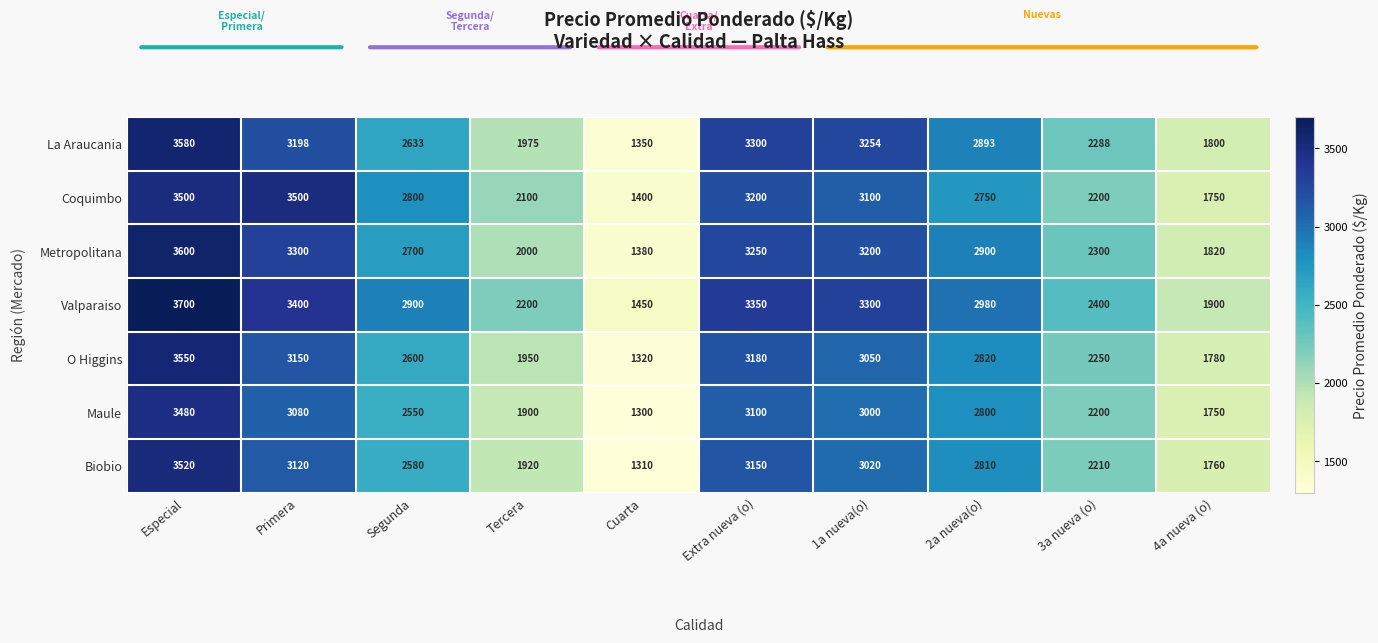

At which label does Maule first exceed 2800?

Especial